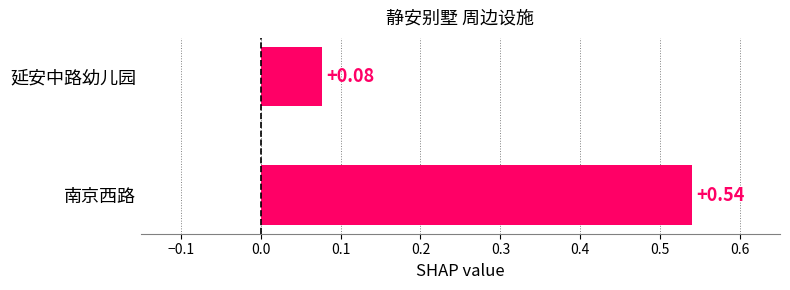

At which category does the chart reach its peak across all series?

南京西路